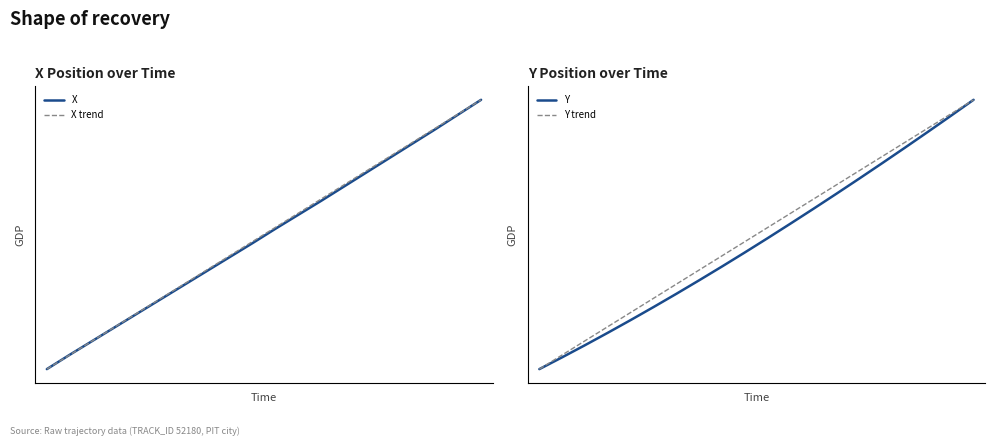

Where does the Y series first go above 106?

15.0